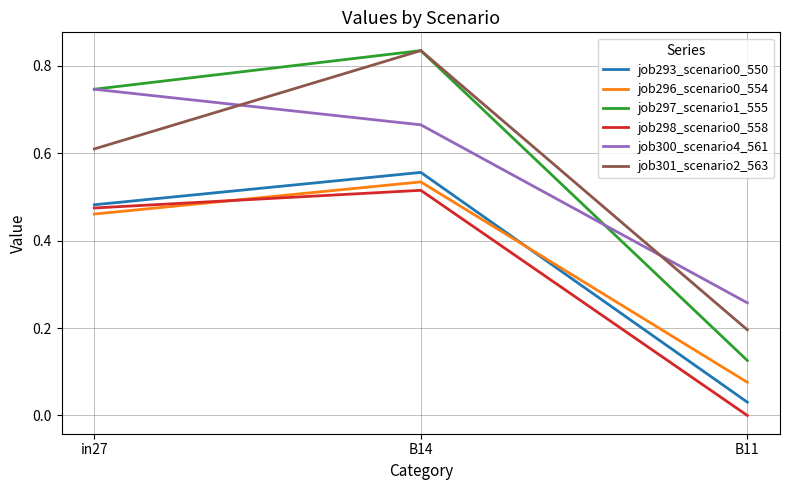

Is the value of job293_scenario0_550 at B11 greater than the value of job297_scenario1_555 at B14?

No